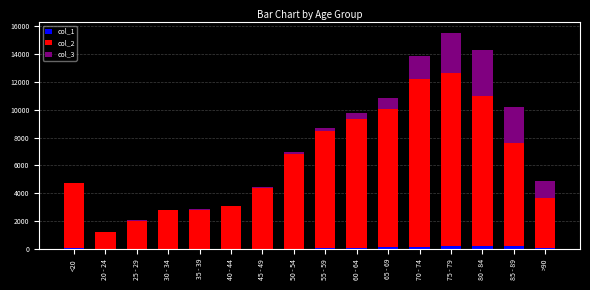

At which category is the sum across all series the highest?

75 - 79